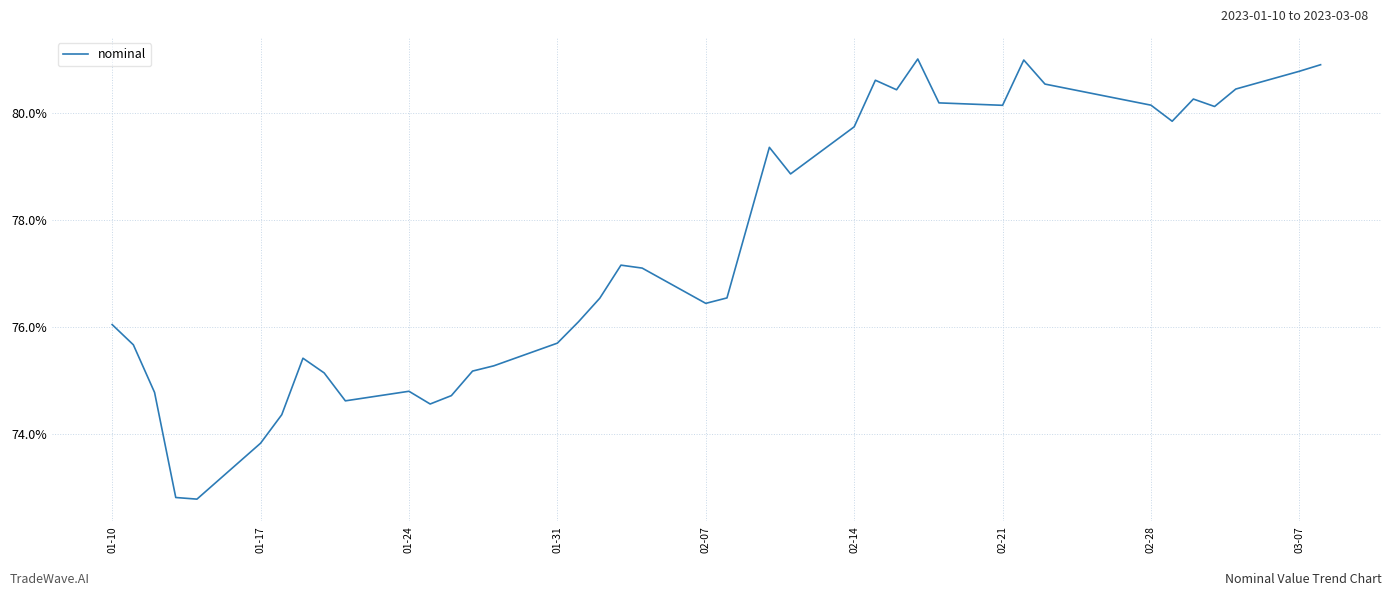

What is the minimum value shown in the chart?

72.8